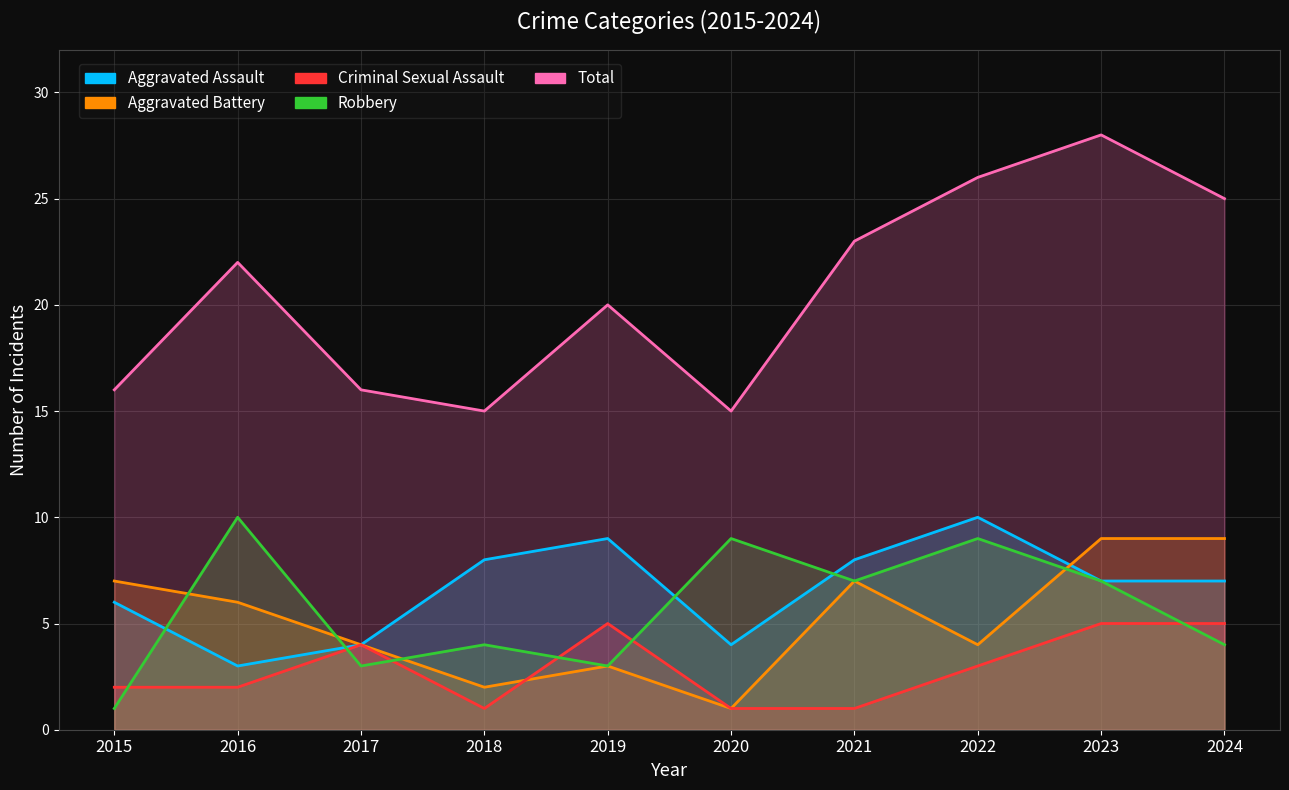

At which label is Total closest to 21?

2016